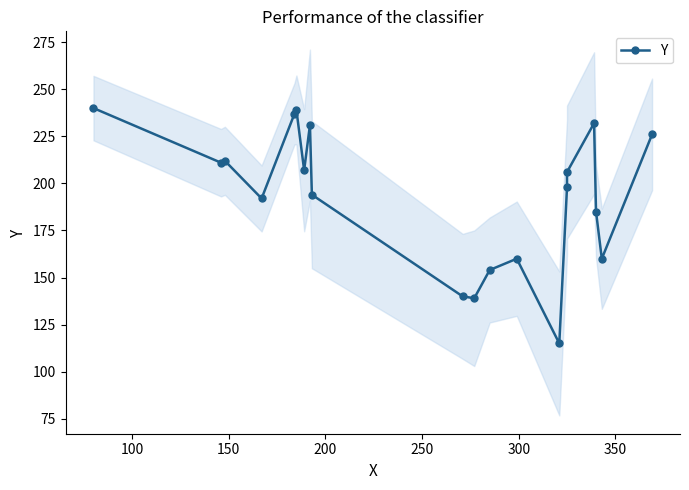

How many data points are less than 206?

10